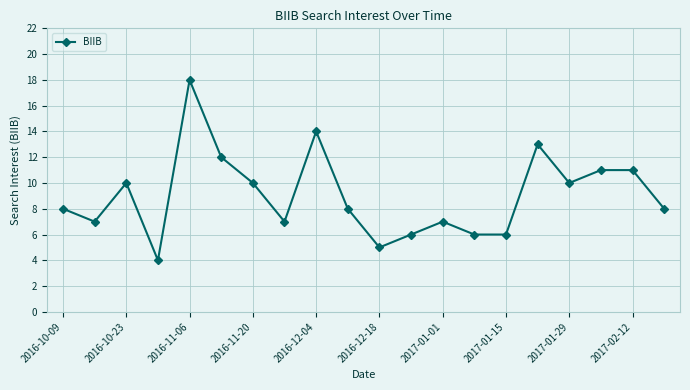

What is the smallest value displayed?

4